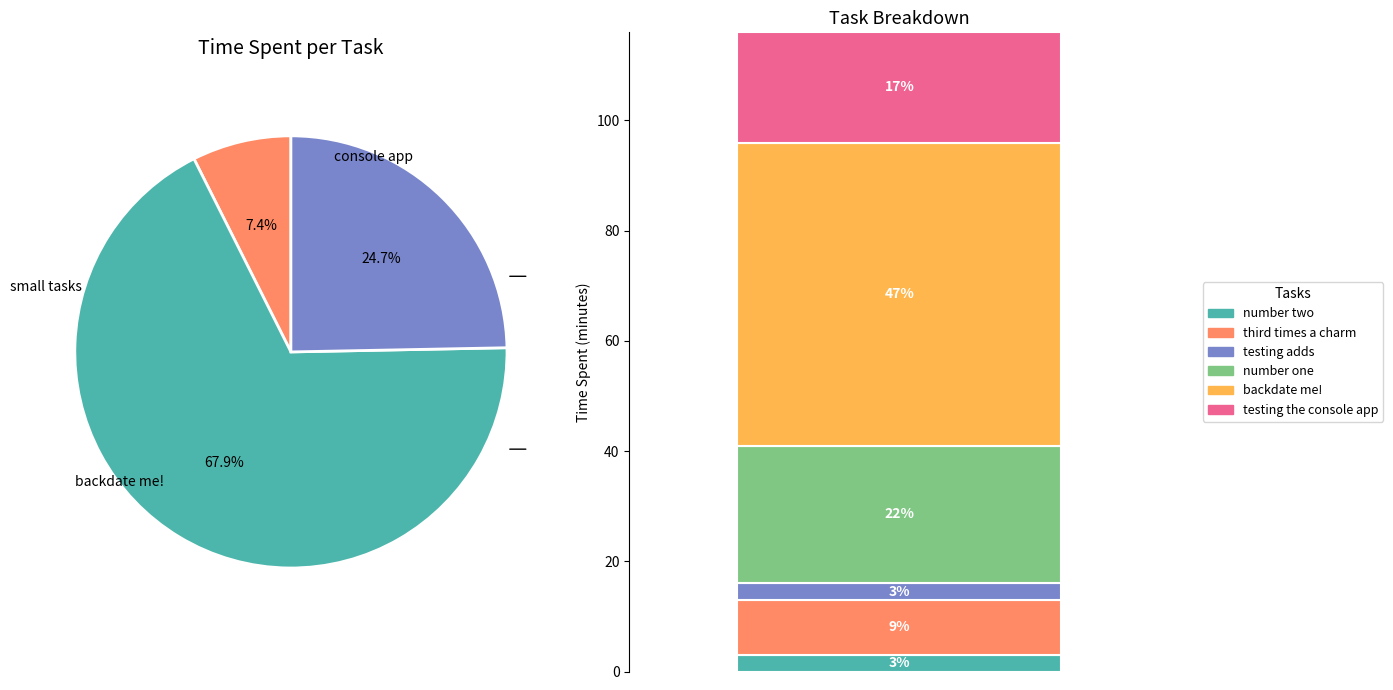

Rank the categories by value from lowest to highest.

number two, testing adds, third times a charm, testing the console app, number one, backdate me!